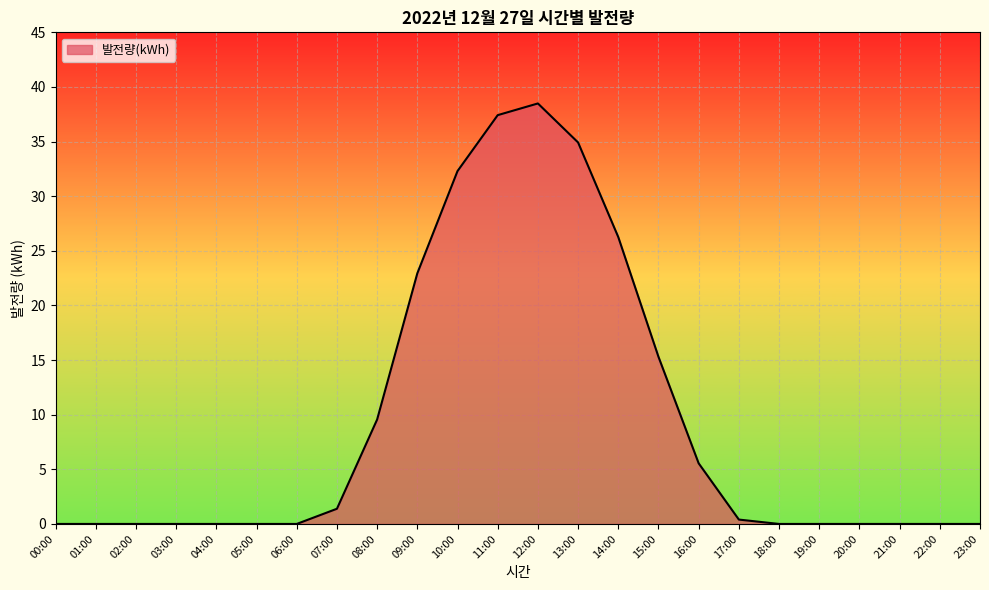

True or false: the data shows 8.1 at 12:00.

False